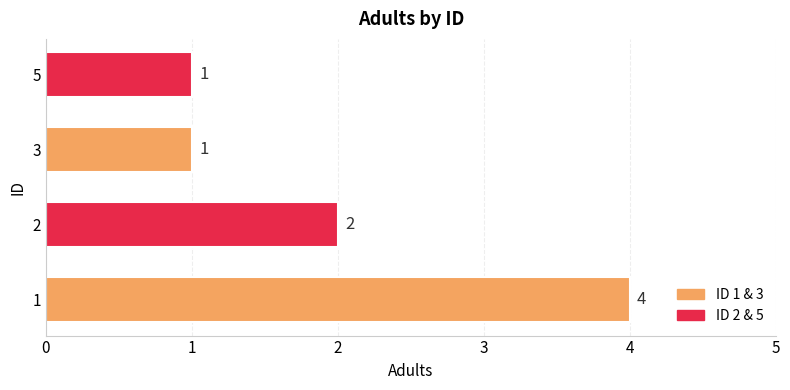

Reading bottom to top, extract all data points from this chart.

1=4	2=2	3=1	5=1